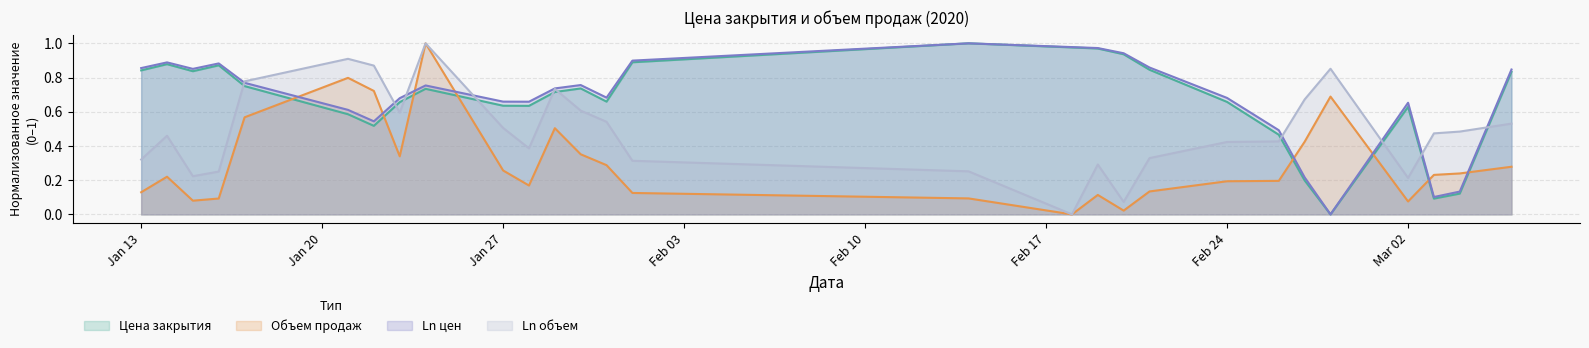

How many series are shown in this chart?

4